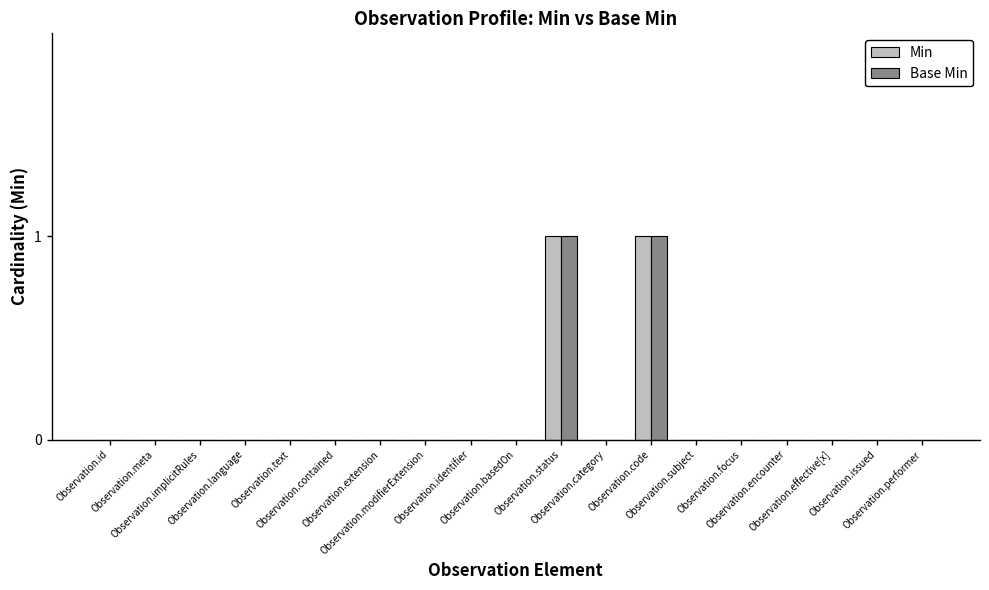

What is the maximum value shown in the chart?

1